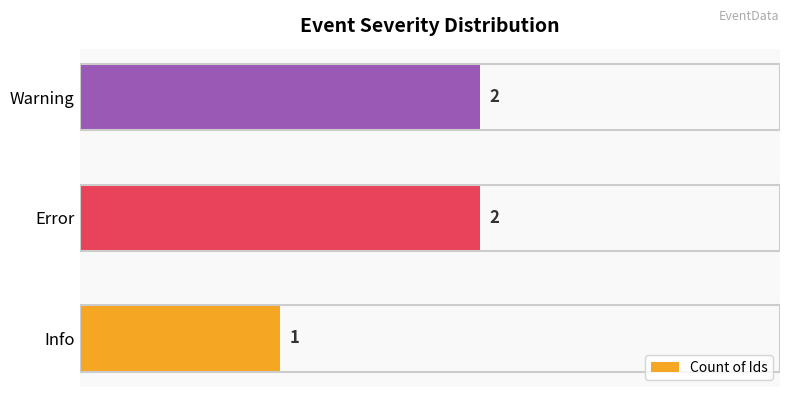

Which category has the lowest value across all series?

Info